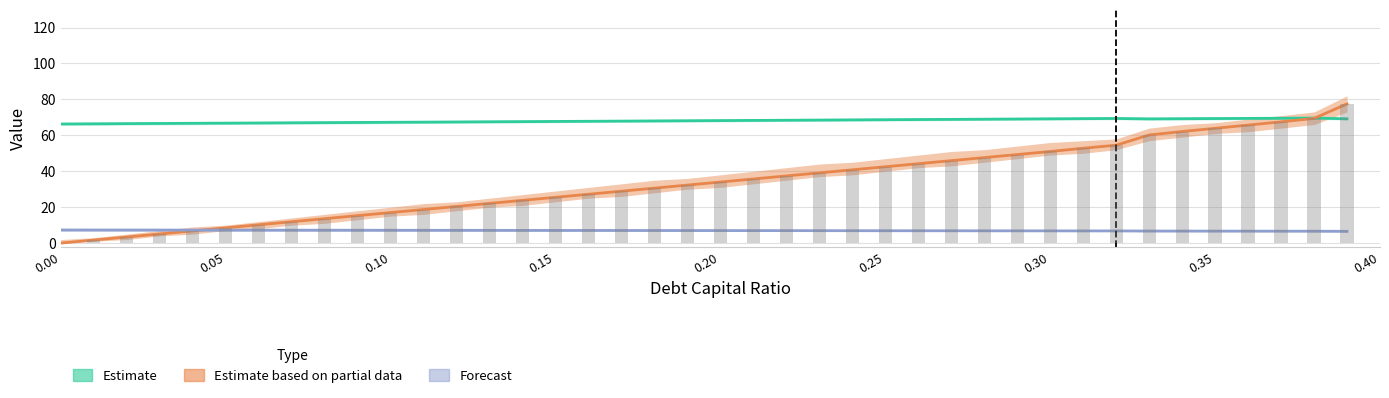

What is the total value across all series at 0.33?

136.1